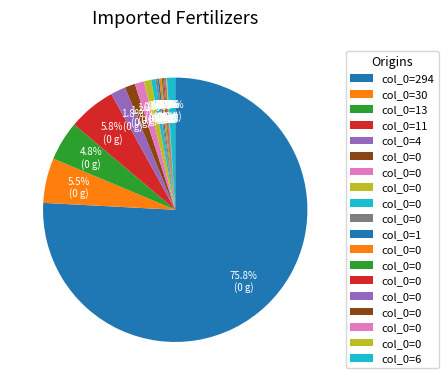

Does any single category account for the majority?

Yes